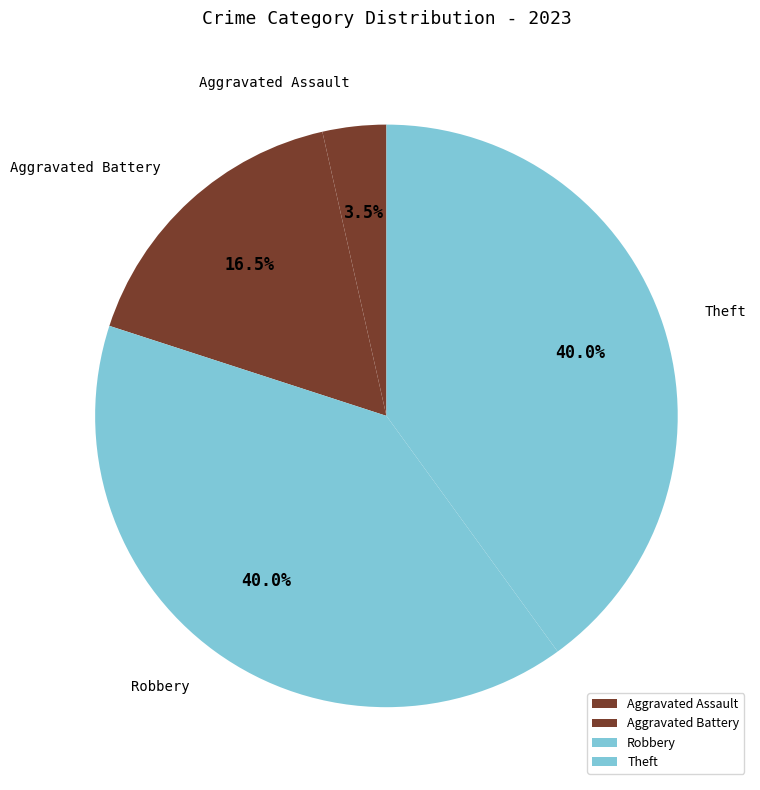

Does Theft represent more than half of the total?

No